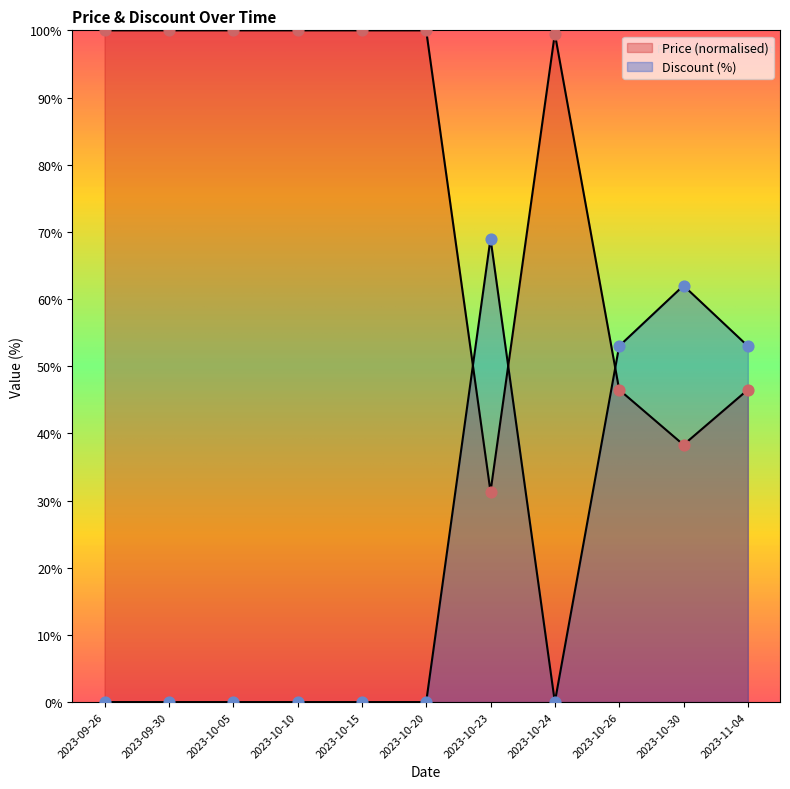

Which series has the largest total across all categories?

Price